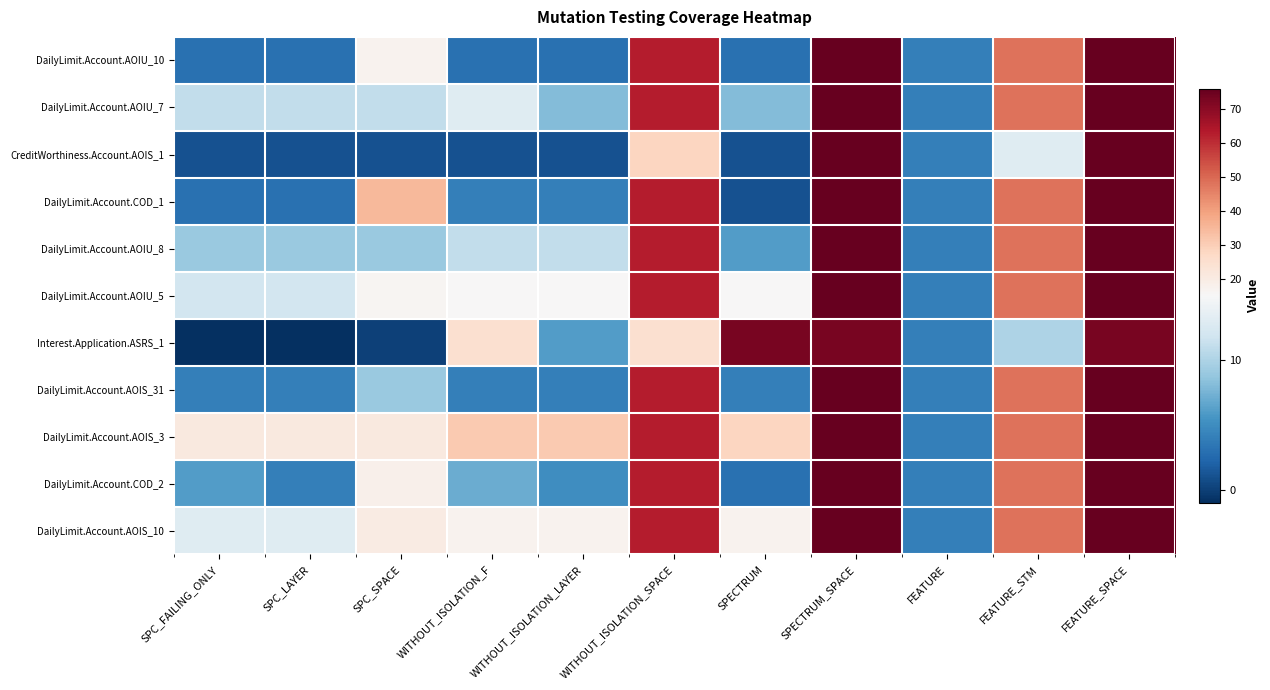

Reading right to left, list all the values displayed in this chart.

DailyLimit.Account.AOIU_10: FEATURE_SPACE=76	FEATURE_STM=48	FEATURE=4	SPECTRUM_SPACE=76	SPECTRUM=3	WITHOUT_ISOLATION_SPACE=63	WITHOUT_ISOLATION_LAYER=3	WITHOUT_ISOLATION_F=3	SPC_SPACE=17	SPC_LAYER=3	SPC_FAILING_ONLY=3
DailyLimit.Account.AOIU_7: FEATURE_SPACE=76	FEATURE_STM=48	FEATURE=4	SPECTRUM_SPACE=76	SPECTRUM=8	WITHOUT_ISOLATION_SPACE=63	WITHOUT_ISOLATION_LAYER=8	WITHOUT_ISOLATION_F=13	SPC_SPACE=11	SPC_LAYER=11	SPC_FAILING_ONLY=11
CreditWorthiness.Account.AOIS_1: FEATURE_SPACE=76	FEATURE_STM=13	FEATURE=4	SPECTRUM_SPACE=76	SPECTRUM=1	WITHOUT_ISOLATION_SPACE=28	WITHOUT_ISOLATION_LAYER=1	WITHOUT_ISOLATION_F=1	SPC_SPACE=1	SPC_LAYER=1	SPC_FAILING_ONLY=1
DailyLimit.Account.COD_1: FEATURE_SPACE=76	FEATURE_STM=48	FEATURE=4	SPECTRUM_SPACE=76	SPECTRUM=1	WITHOUT_ISOLATION_SPACE=63	WITHOUT_ISOLATION_LAYER=4	WITHOUT_ISOLATION_F=4	SPC_SPACE=35	SPC_LAYER=3	SPC_FAILING_ONLY=3
DailyLimit.Account.AOIU_8: FEATURE_SPACE=76	FEATURE_STM=48	FEATURE=4	SPECTRUM_SPACE=76	SPECTRUM=6	WITHOUT_ISOLATION_SPACE=63	WITHOUT_ISOLATION_LAYER=11	WITHOUT_ISOLATION_F=11	SPC_SPACE=9	SPC_LAYER=9	SPC_FAILING_ONLY=9
DailyLimit.Account.AOIU_5: FEATURE_SPACE=76	FEATURE_STM=48	FEATURE=4	SPECTRUM_SPACE=76	SPECTRUM=15	WITHOUT_ISOLATION_SPACE=63	WITHOUT_ISOLATION_LAYER=15	WITHOUT_ISOLATION_F=15	SPC_SPACE=16	SPC_LAYER=12	SPC_FAILING_ONLY=12
Interest.Application.ASRS_1: FEATURE_SPACE=73	FEATURE_STM=10	FEATURE=4	SPECTRUM_SPACE=73	SPECTRUM=73	WITHOUT_ISOLATION_SPACE=25	WITHOUT_ISOLATION_LAYER=6	WITHOUT_ISOLATION_F=25	SPC_SPACE=0	SPC_LAYER=-1	SPC_FAILING_ONLY=-1
DailyLimit.Account.AOIS_31: FEATURE_SPACE=76	FEATURE_STM=48	FEATURE=4	SPECTRUM_SPACE=76	SPECTRUM=4	WITHOUT_ISOLATION_SPACE=63	WITHOUT_ISOLATION_LAYER=4	WITHOUT_ISOLATION_F=4	SPC_SPACE=9	SPC_LAYER=4	SPC_FAILING_ONLY=4
DailyLimit.Account.AOIS_3: FEATURE_SPACE=76	FEATURE_STM=48	FEATURE=4	SPECTRUM_SPACE=76	SPECTRUM=28	WITHOUT_ISOLATION_SPACE=63	WITHOUT_ISOLATION_LAYER=31	WITHOUT_ISOLATION_F=31	SPC_SPACE=21	SPC_LAYER=21	SPC_FAILING_ONLY=21
DailyLimit.Account.COD_2: FEATURE_SPACE=76	FEATURE_STM=48	FEATURE=4	SPECTRUM_SPACE=76	SPECTRUM=3	WITHOUT_ISOLATION_SPACE=63	WITHOUT_ISOLATION_LAYER=5	WITHOUT_ISOLATION_F=7	SPC_SPACE=18	SPC_LAYER=4	SPC_FAILING_ONLY=6
DailyLimit.Account.AOIS_10: FEATURE_SPACE=76	FEATURE_STM=48	FEATURE=4	SPECTRUM_SPACE=76	SPECTRUM=17	WITHOUT_ISOLATION_SPACE=63	WITHOUT_ISOLATION_LAYER=17	WITHOUT_ISOLATION_F=17	SPC_SPACE=20	SPC_LAYER=13	SPC_FAILING_ONLY=13